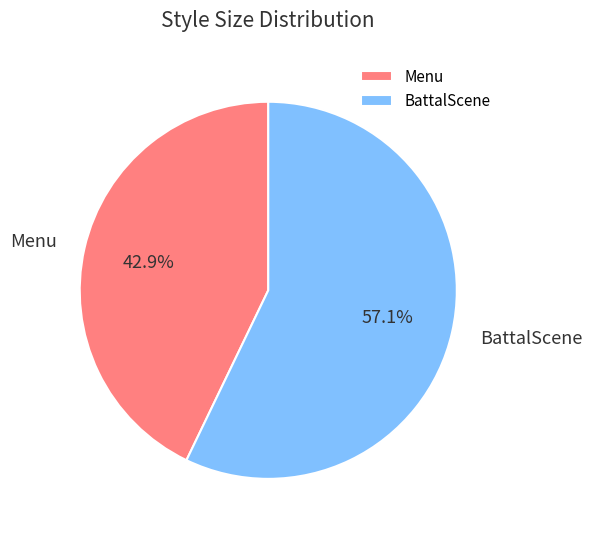

Rank the categories by value from lowest to highest.

Menu, BattalScene